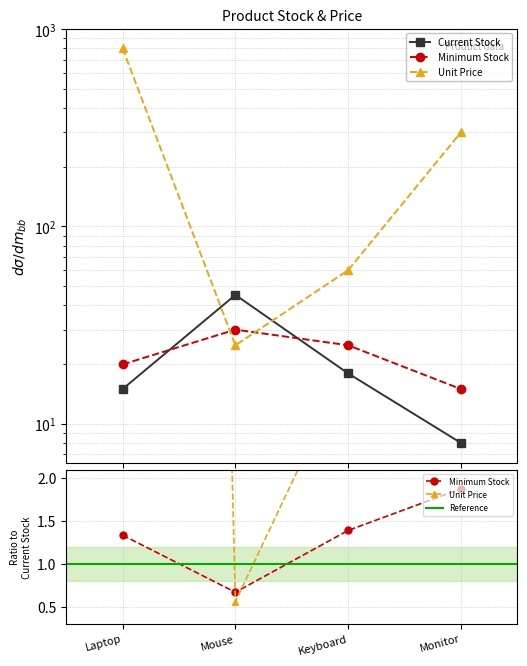

After their last crossing, which series has the higher values: Current_Stock or Minimum_Stock?

Minimum_Stock